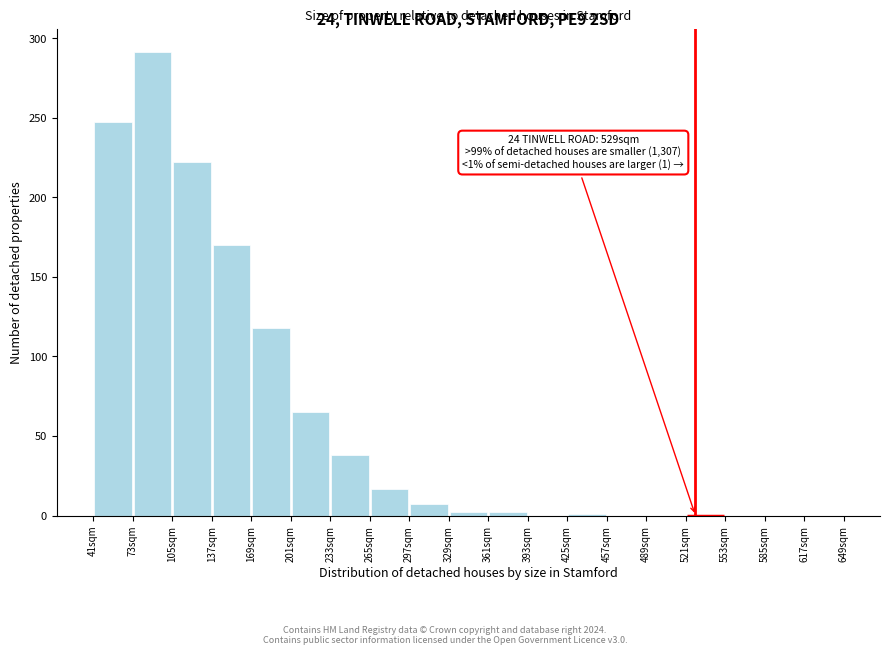

Over which range of the x-axis is the bar tallest?

73 to 105